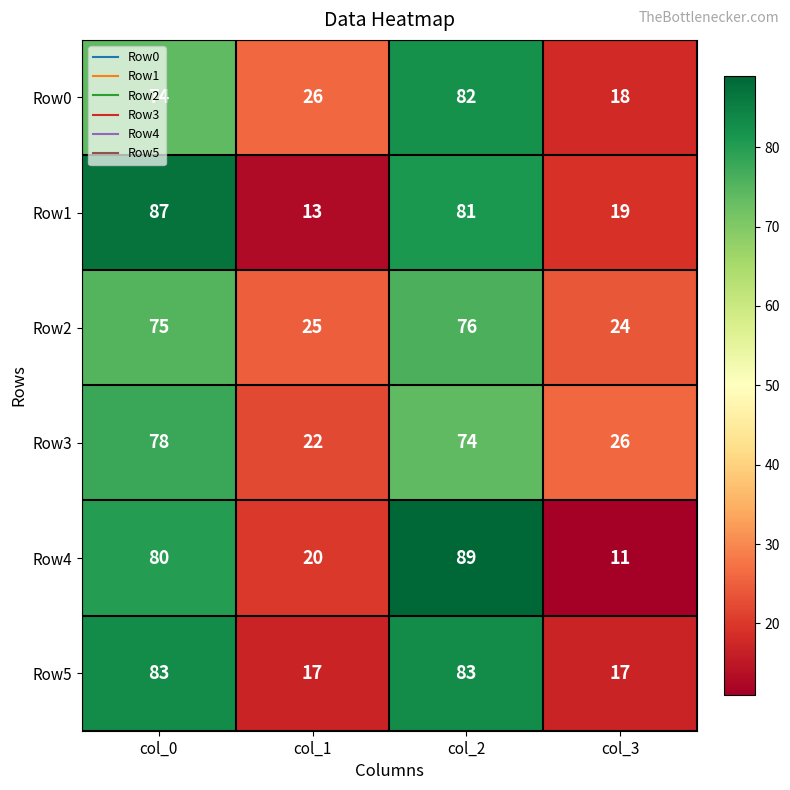

At which category is the sum across all series the highest?

col_2